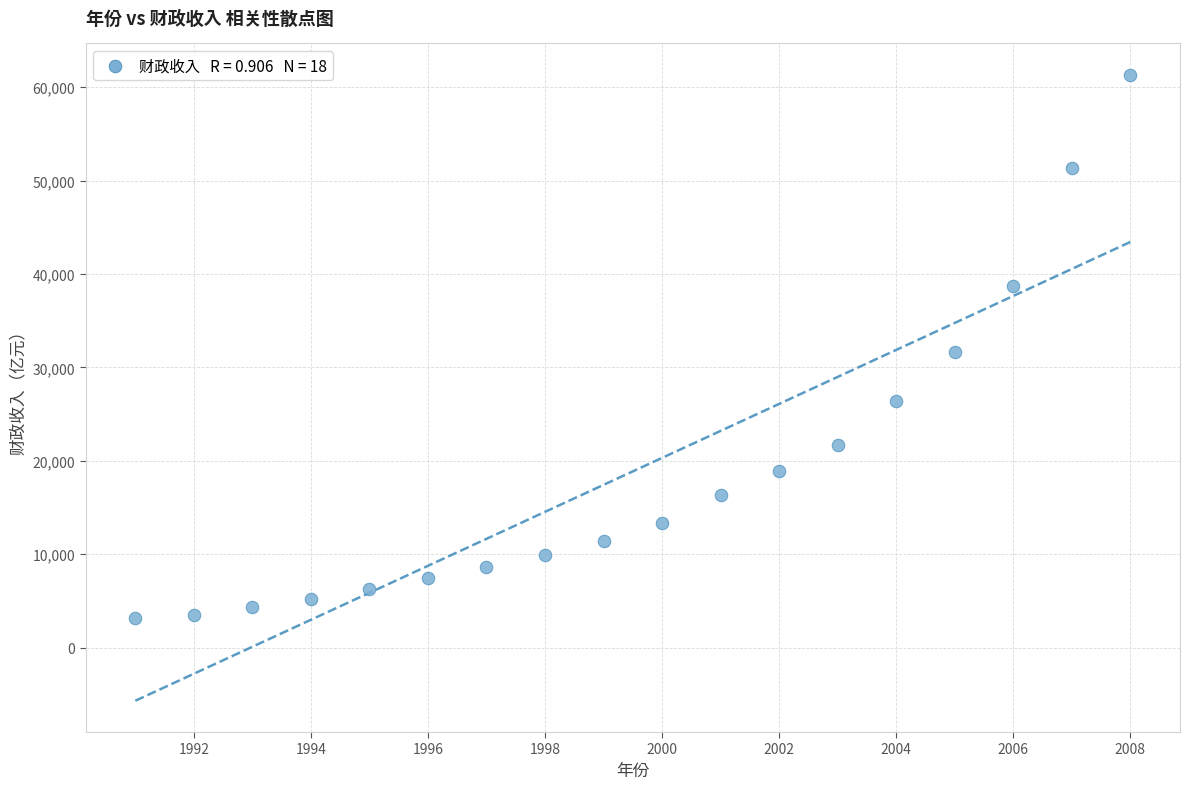

What is the range of X values (max minus min)?

17.0